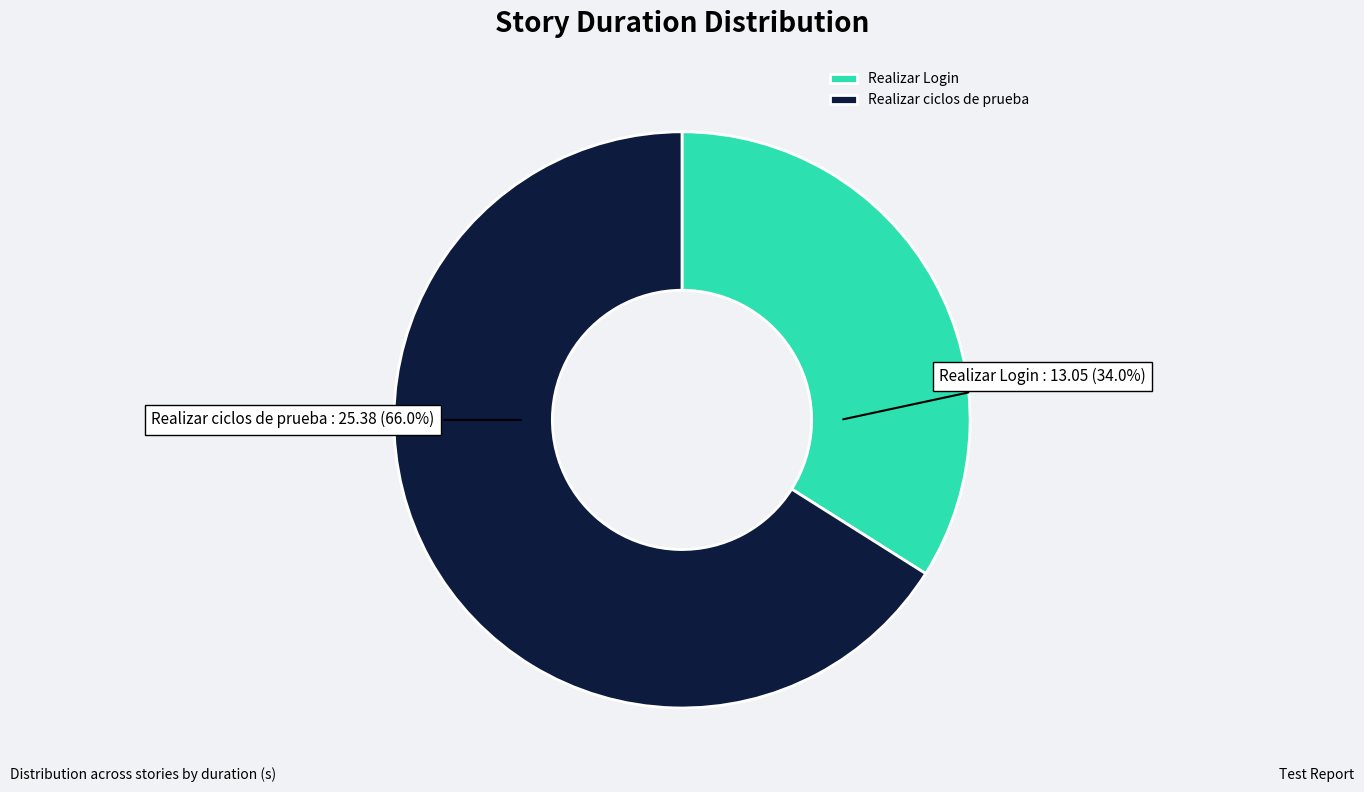

To the nearest percent, what portion does Realizar Login represent?

34%